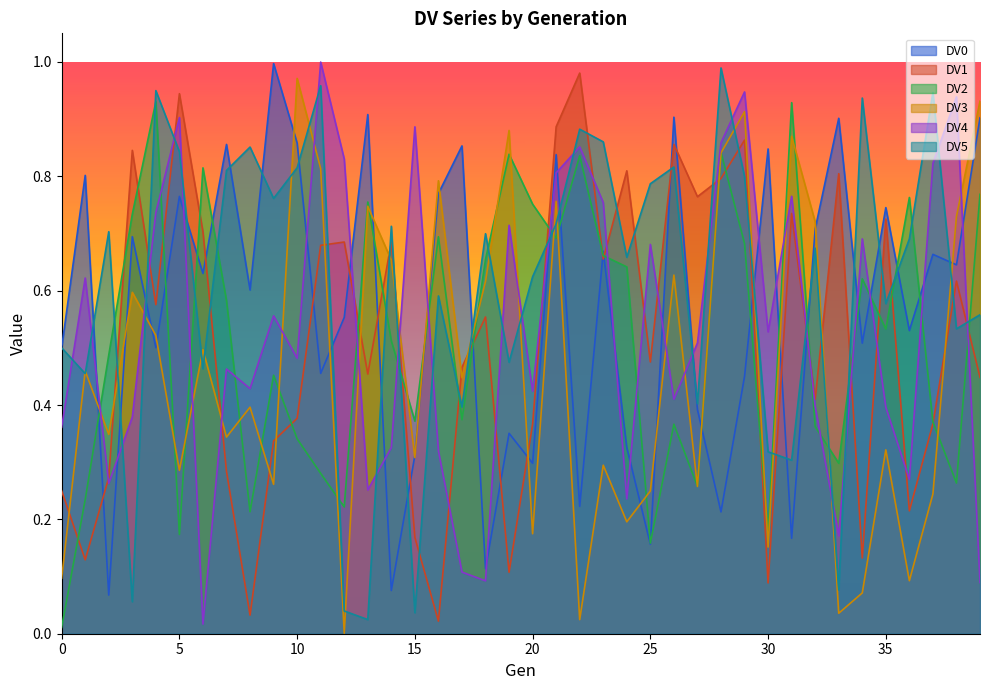

Is the value of DV4 at 4 greater than the value of DV3 at 13?

No